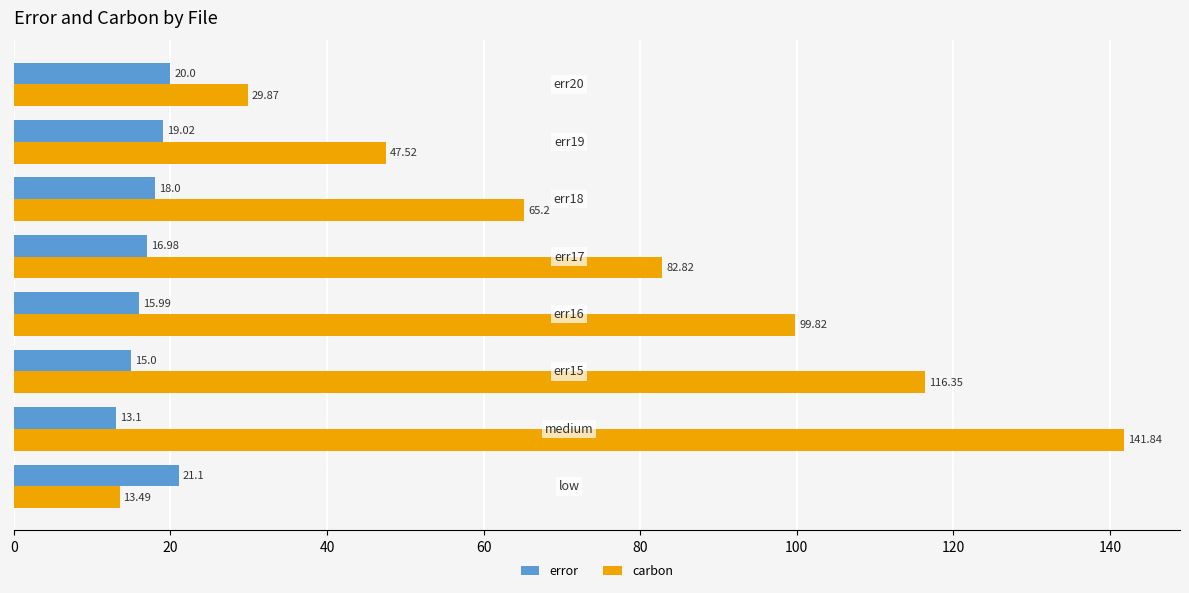

What is the sum of all error values?

139.2